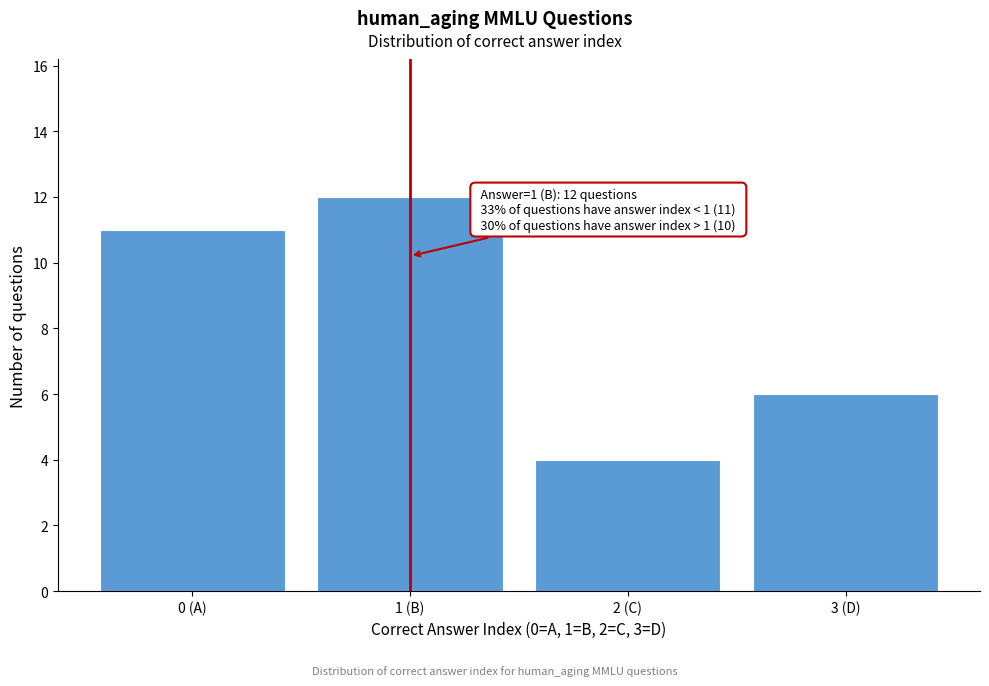

Reading left to right, what are all the values shown in this chart?

0 (A)=11	1 (B)=12	2 (C)=4	3 (D)=6